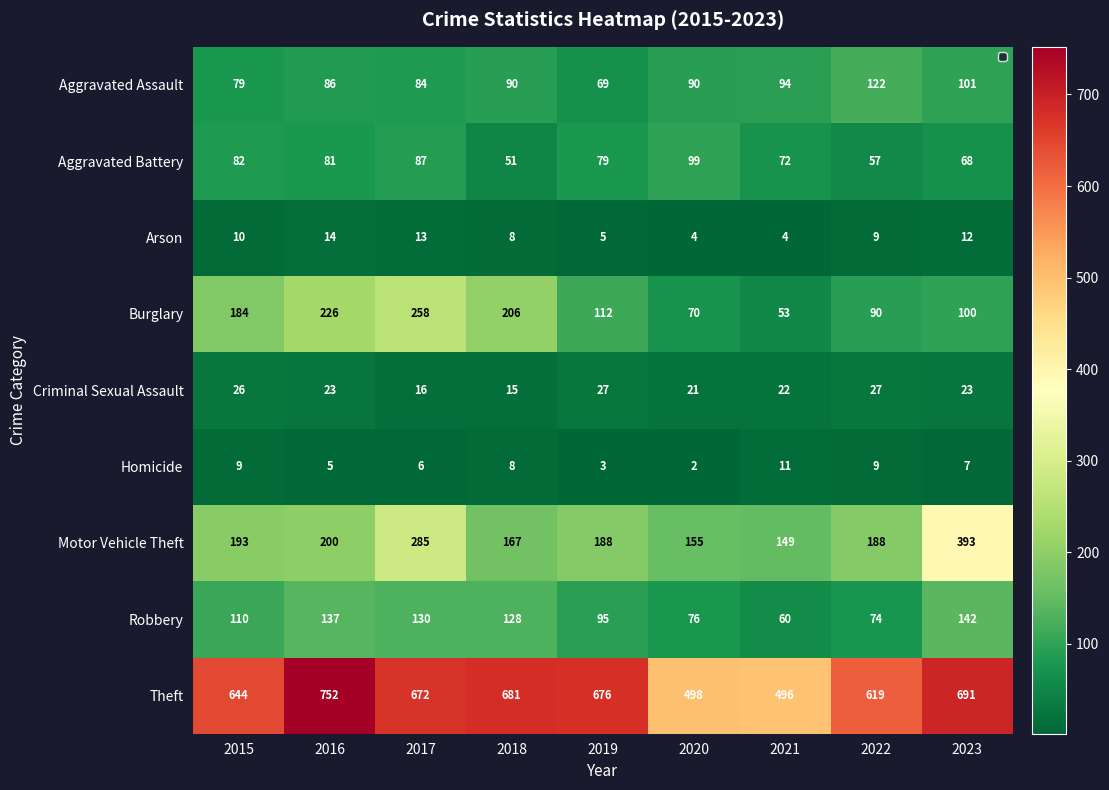

Between 2015 and 2020, which series saw the biggest shift?

Theft